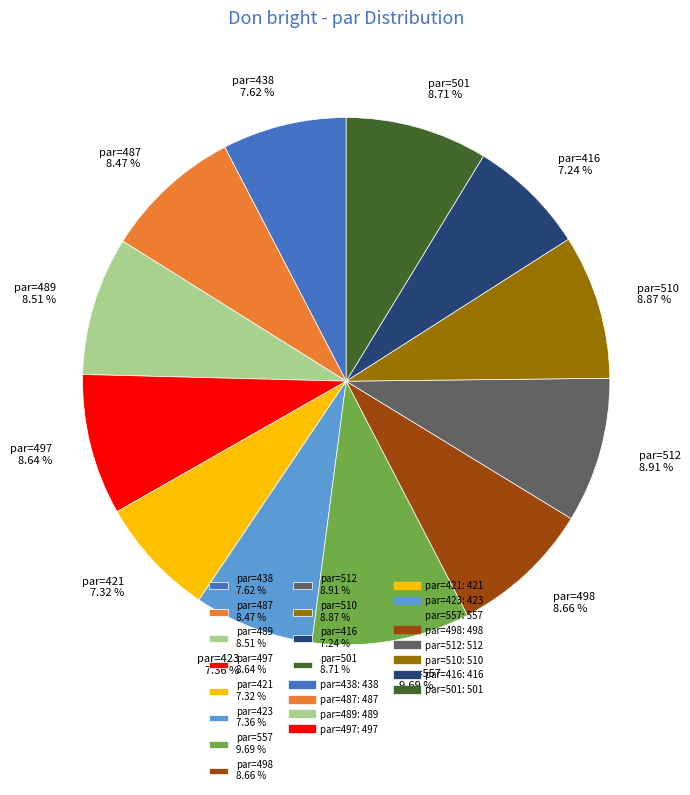

Does par=423 account for over 50% of the chart?

No